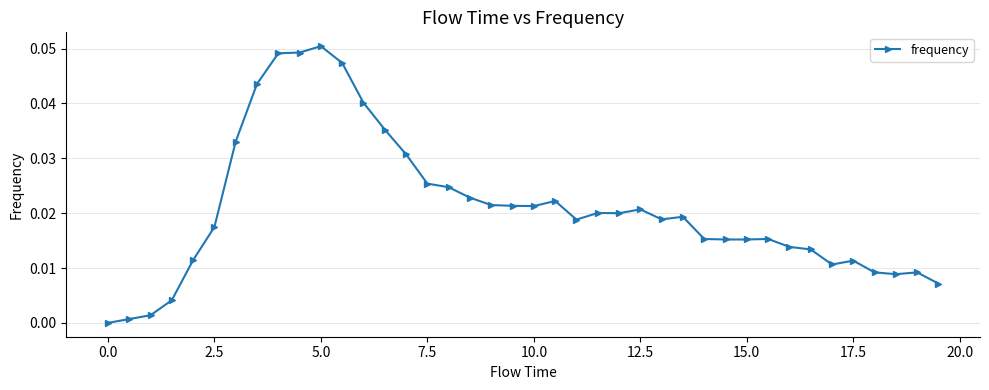

What is the sum of all values?

0.8